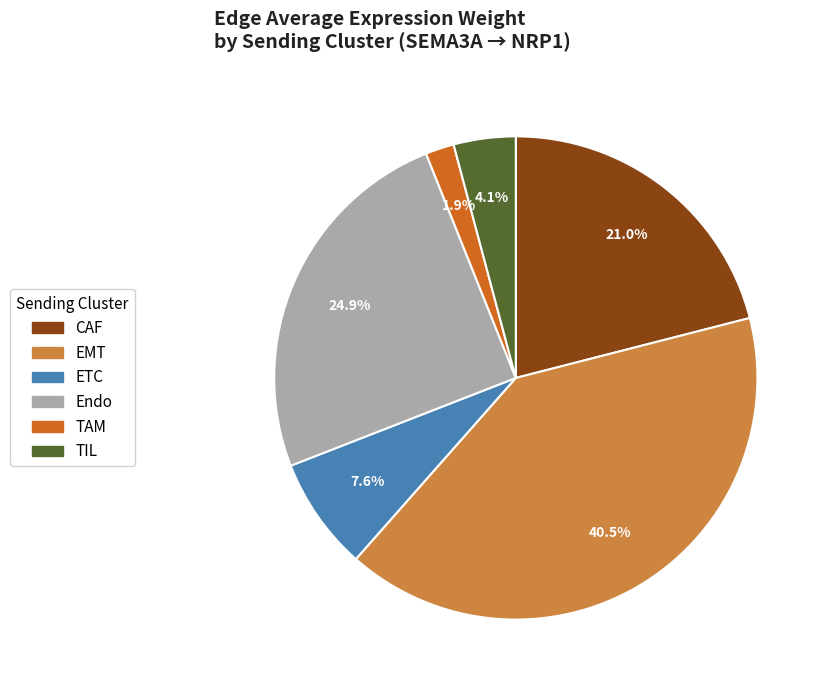

How many slices are in this pie chart?

6